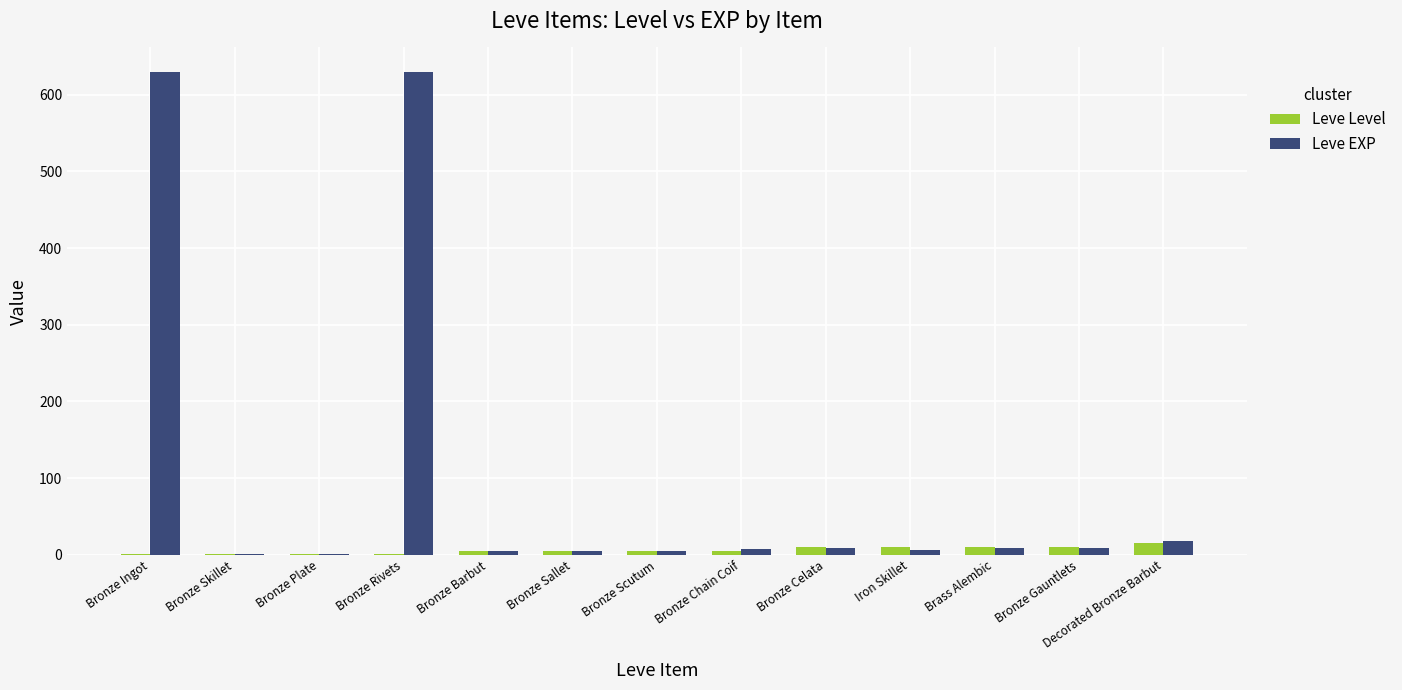

What is the maximum value for Leve EXP?

630